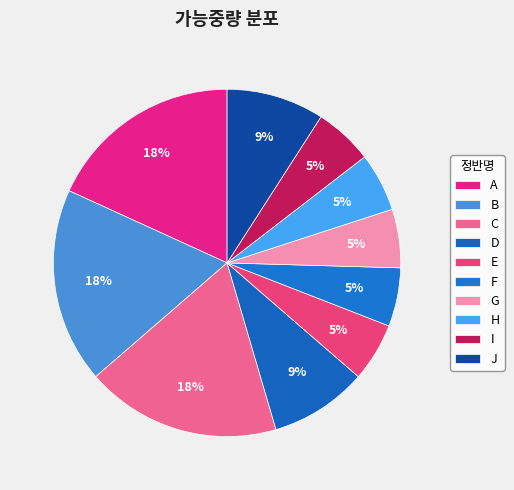

How many slices are in this pie chart?

10